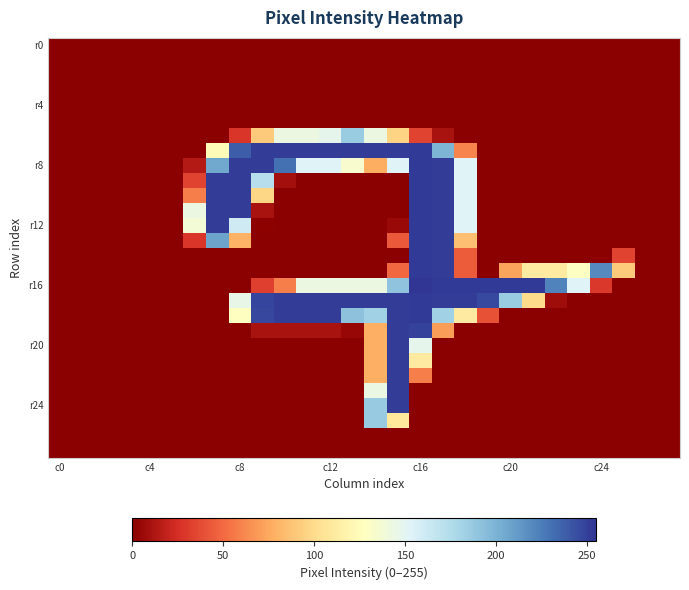

Which series has the widest spread of values?

r16